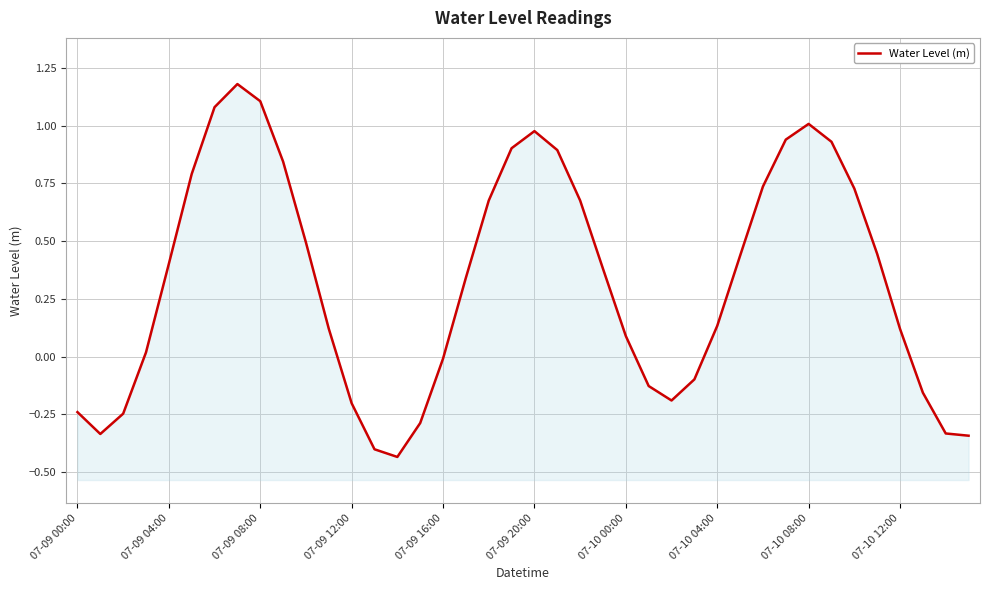

How many lines are shown in the chart?

1